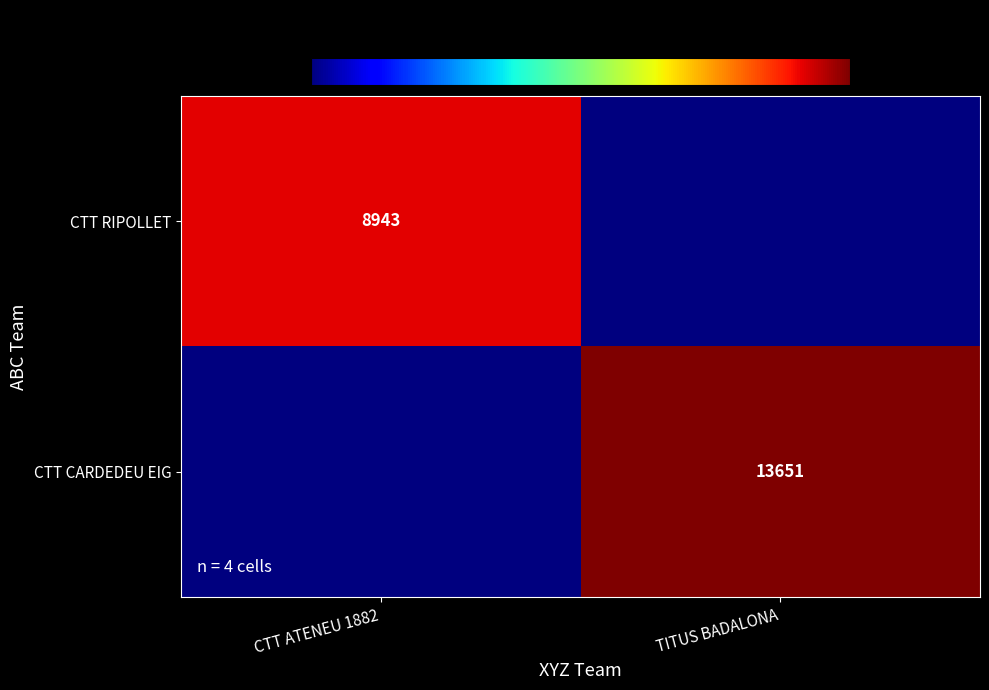

Is the value of CTT RIPOLLET at CTT ATENEU 1882 greater than the value of CTT CARDEDEU EIG at TITUS BADALONA?

No